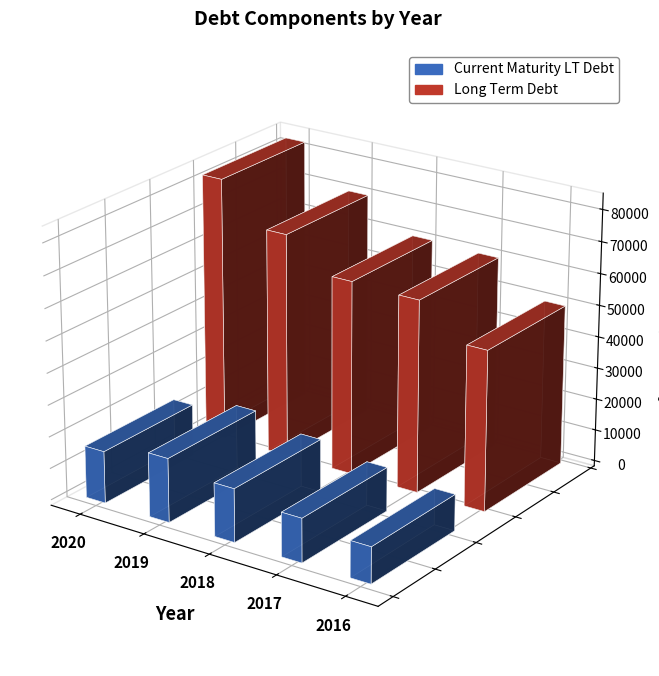

What is the difference between the Current Maturity LT Debt values at 2016 and 2018?

5344.1